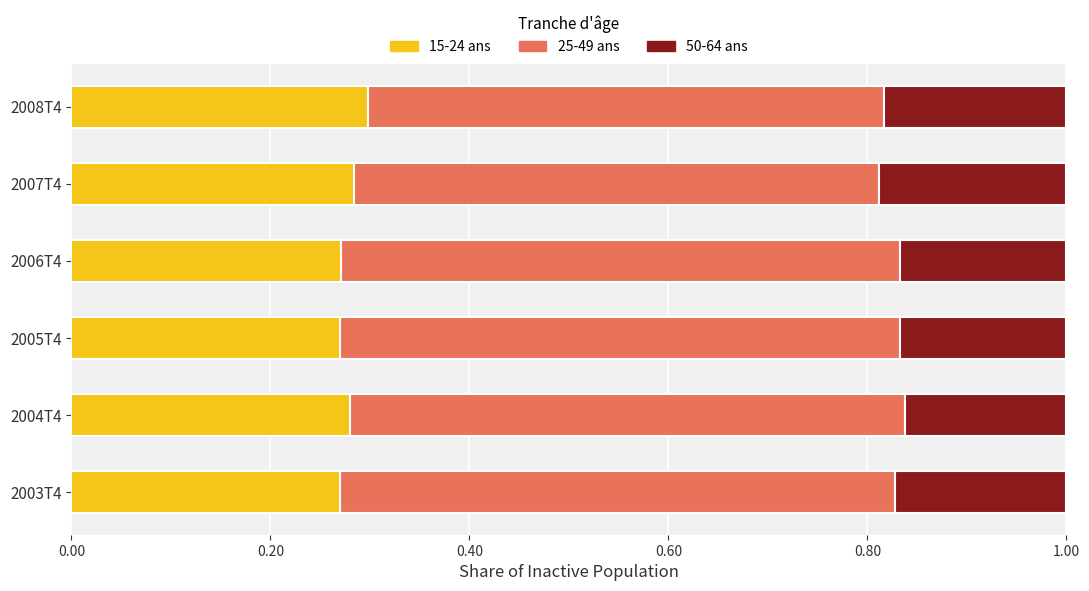

The 15-24 ans series shows 0.1 at 2008T4. True or false?

False